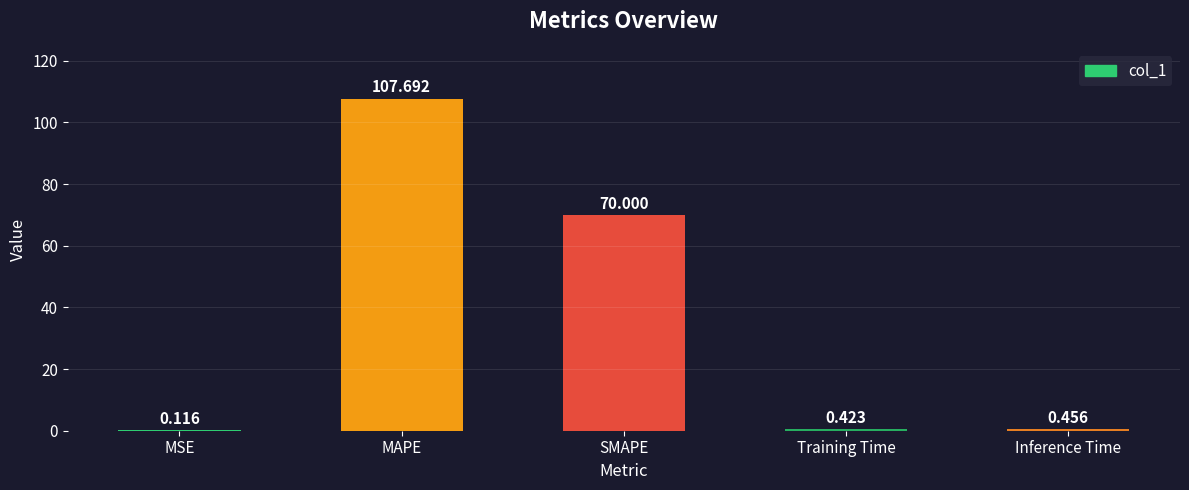

Which has a higher value, Training Time or MAPE?

MAPE